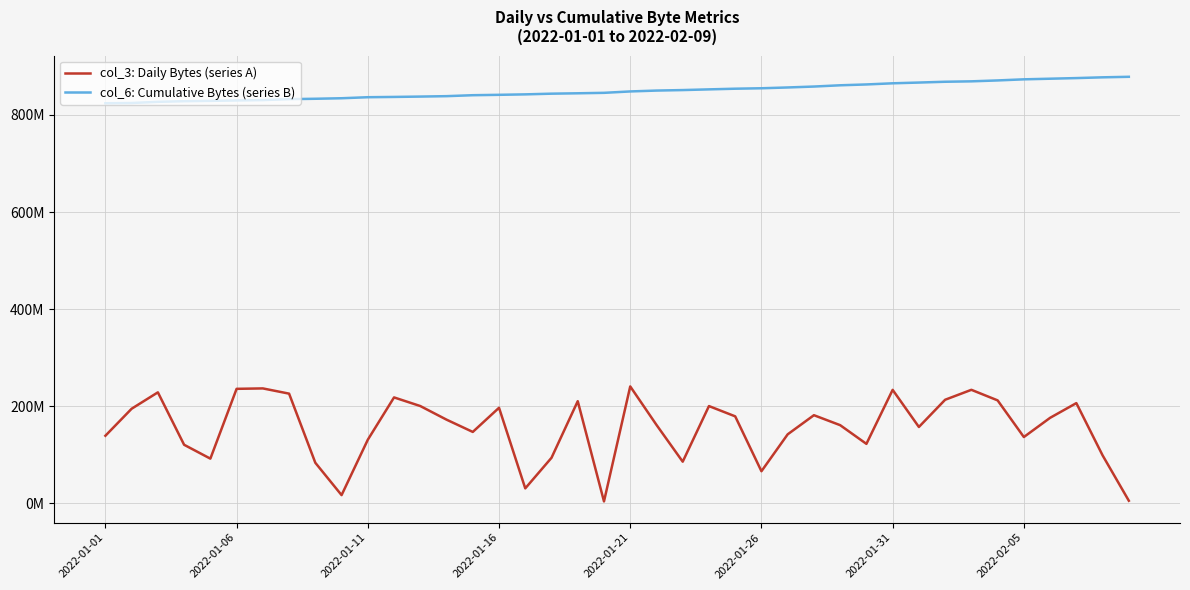

True or false: col_3: Daily Bytes (series A) and col_6: Cumulative Bytes (series B) cross at least once.

False